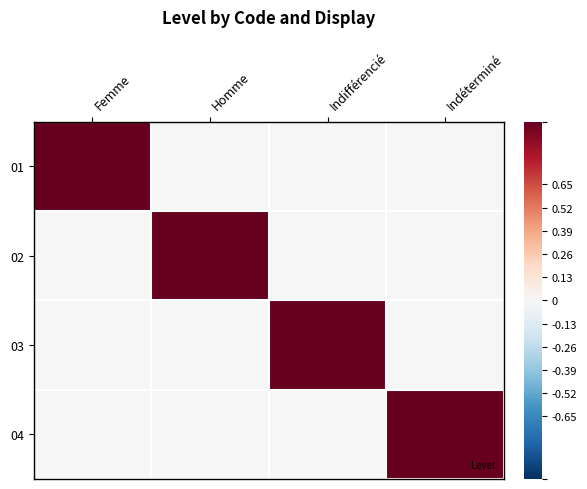

What is the difference between the highest and lowest values at Indifférencié?

1